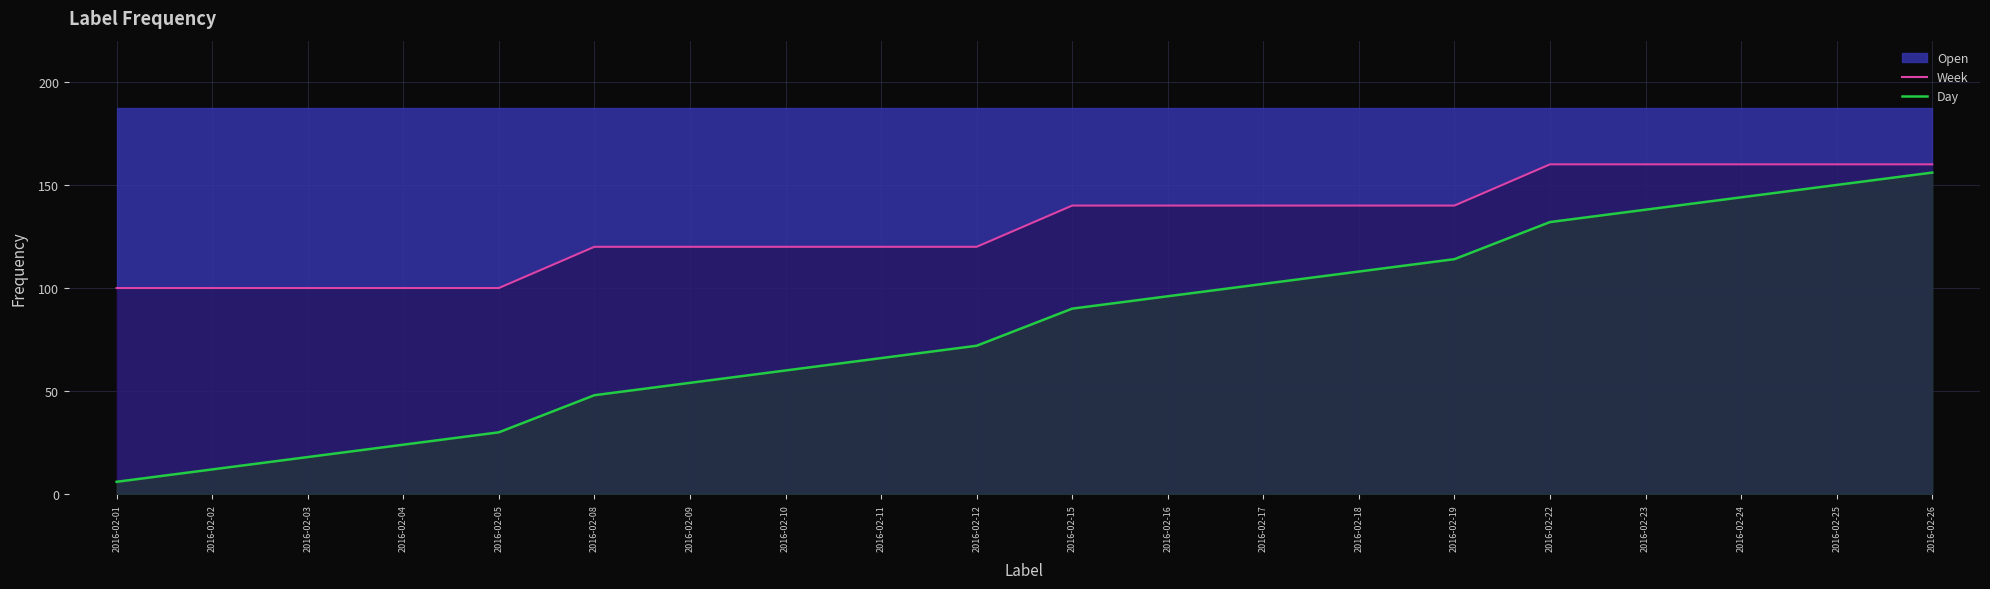

Which has a higher value, 2016-02-08 or 2016-02-26?

2016-02-26